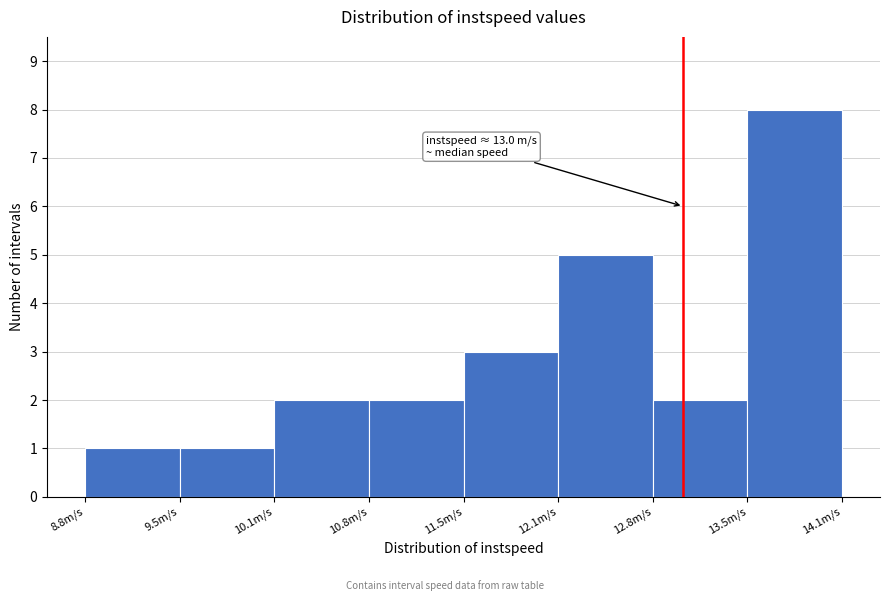

Over which range of the x-axis is the bar tallest?

13.5 to 14.1